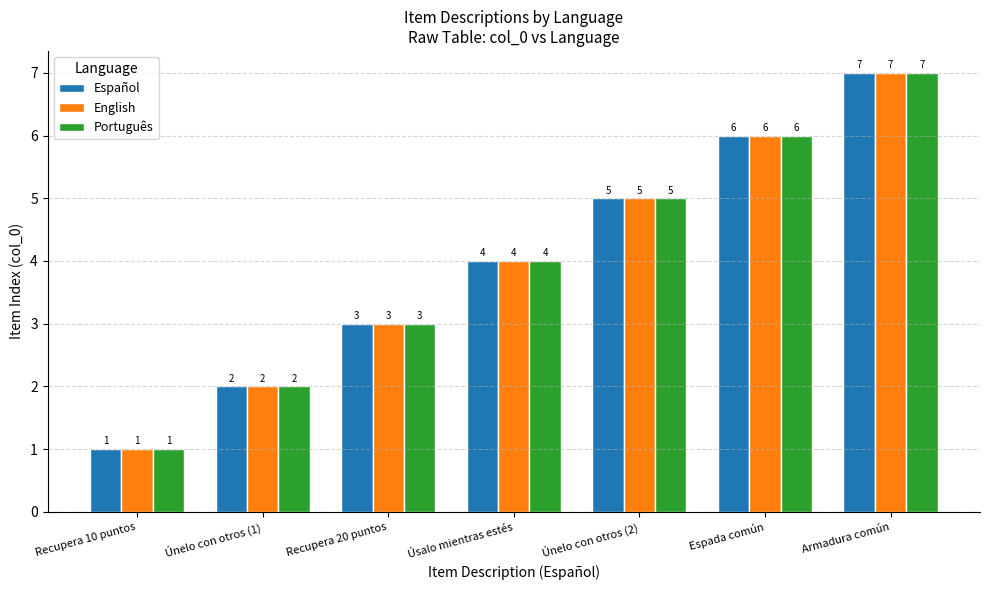

How many bars are there in total?

21